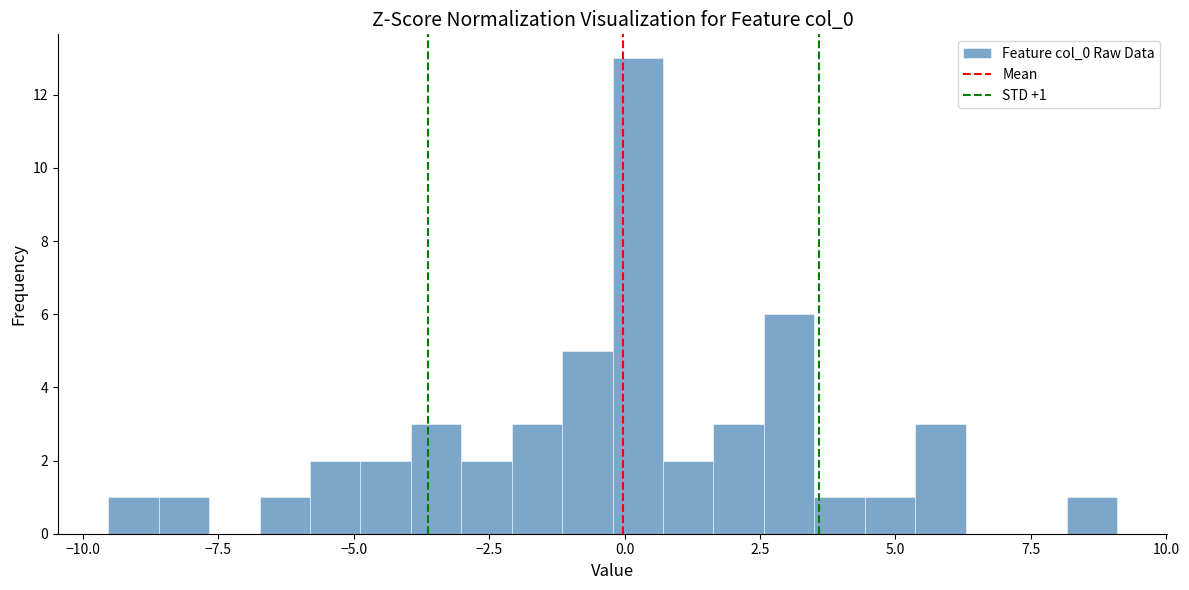

Read against the x-axis, roughly where is the centre of the tallest bar?

0.0